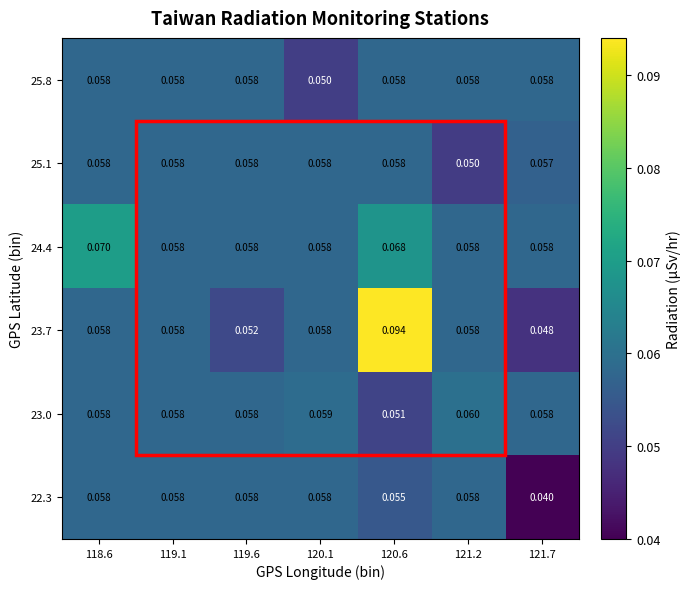

How many data points does each series have?

7